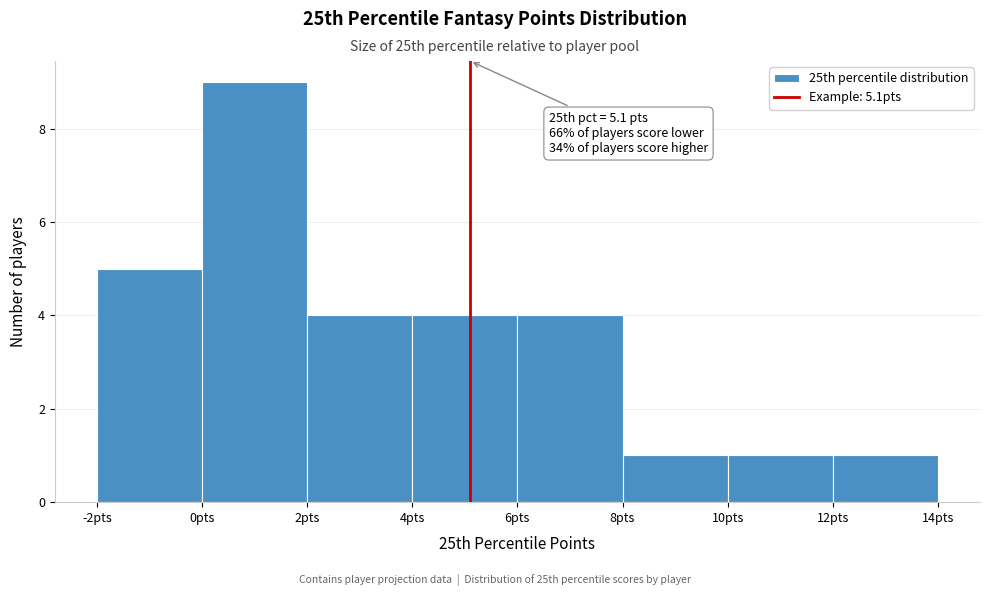

Which range on the x-axis has the tallest bar?

0 to 2